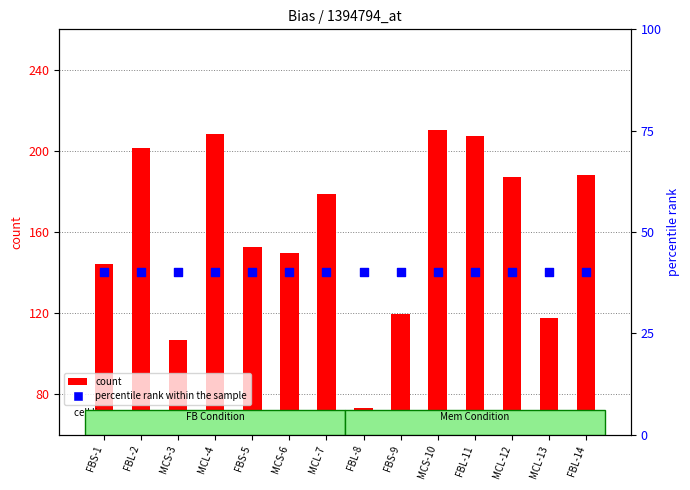

Which series has the largest total across all categories?

count